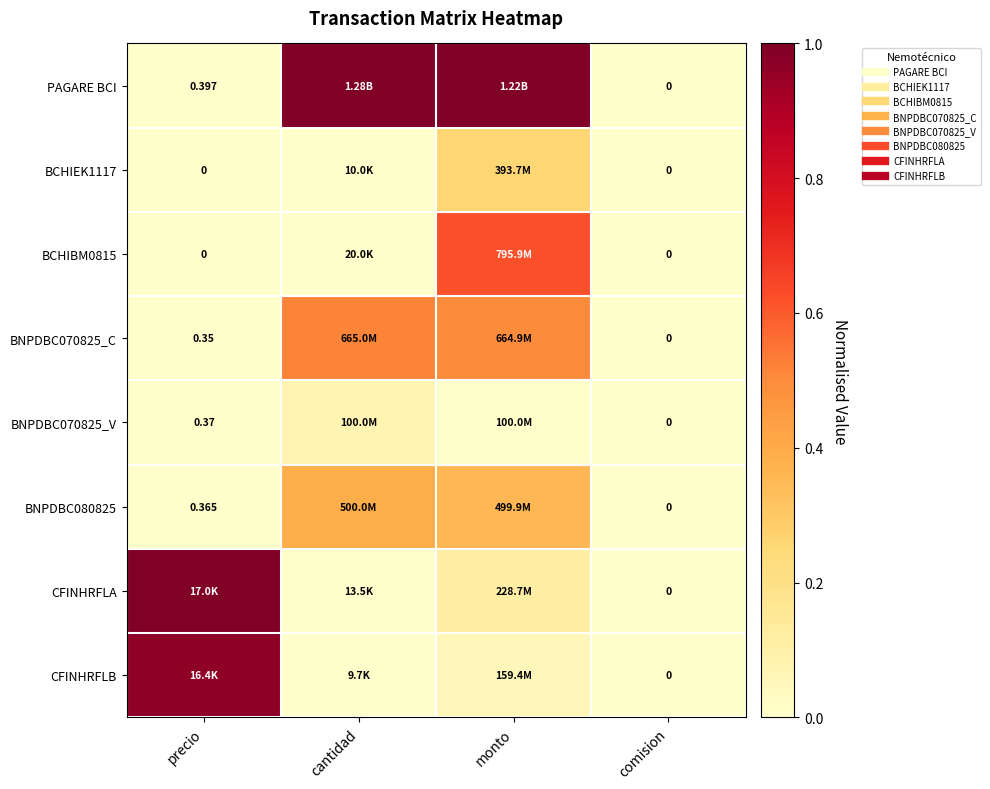

Which series has the widest spread of values?

PAGARE BCI